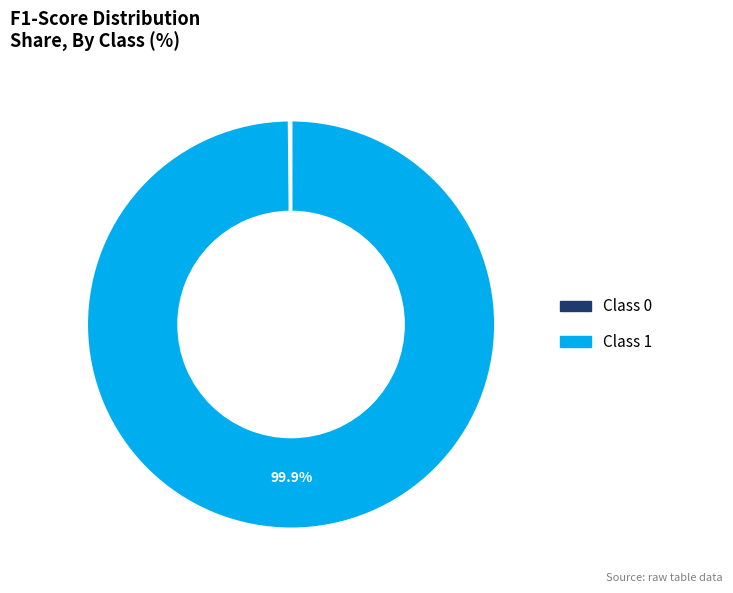

Does any single category account for the majority?

Yes